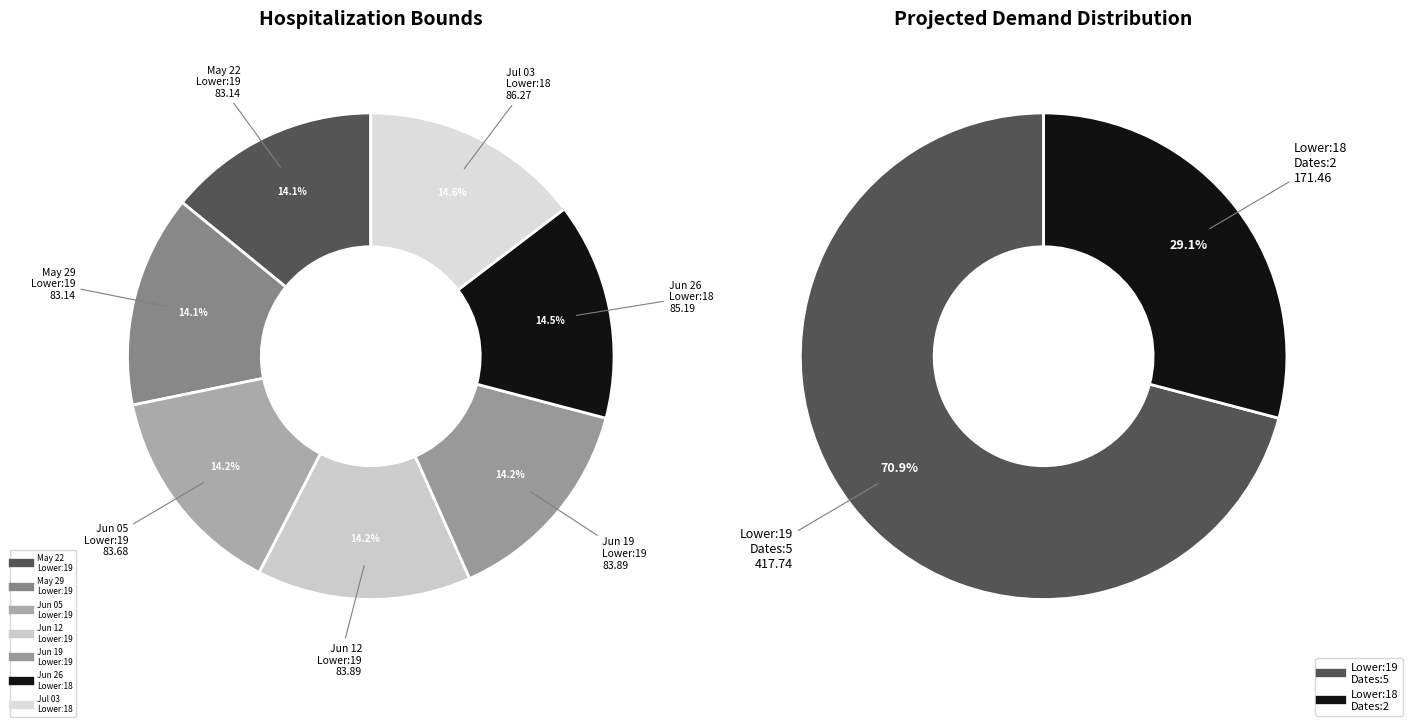

Combined, what portion of the pie is 19 and 19?

28.5%